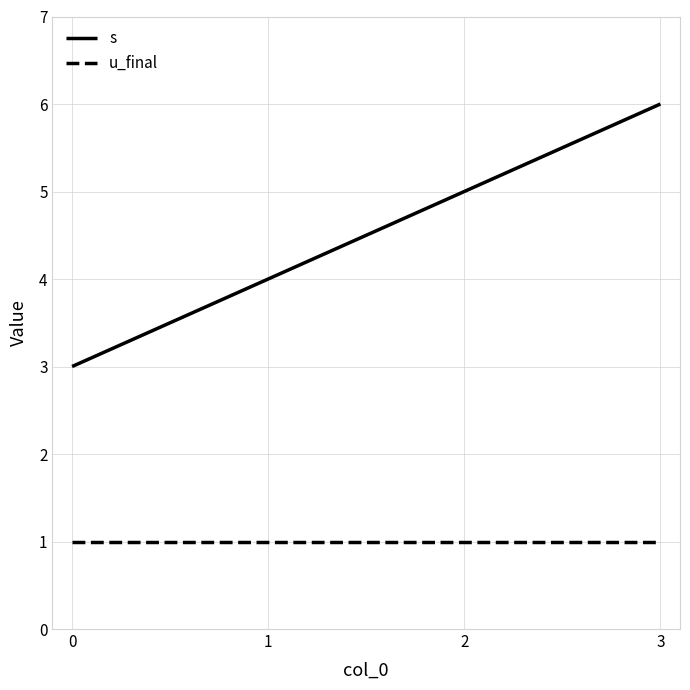

Count the number of data series in this chart.

2